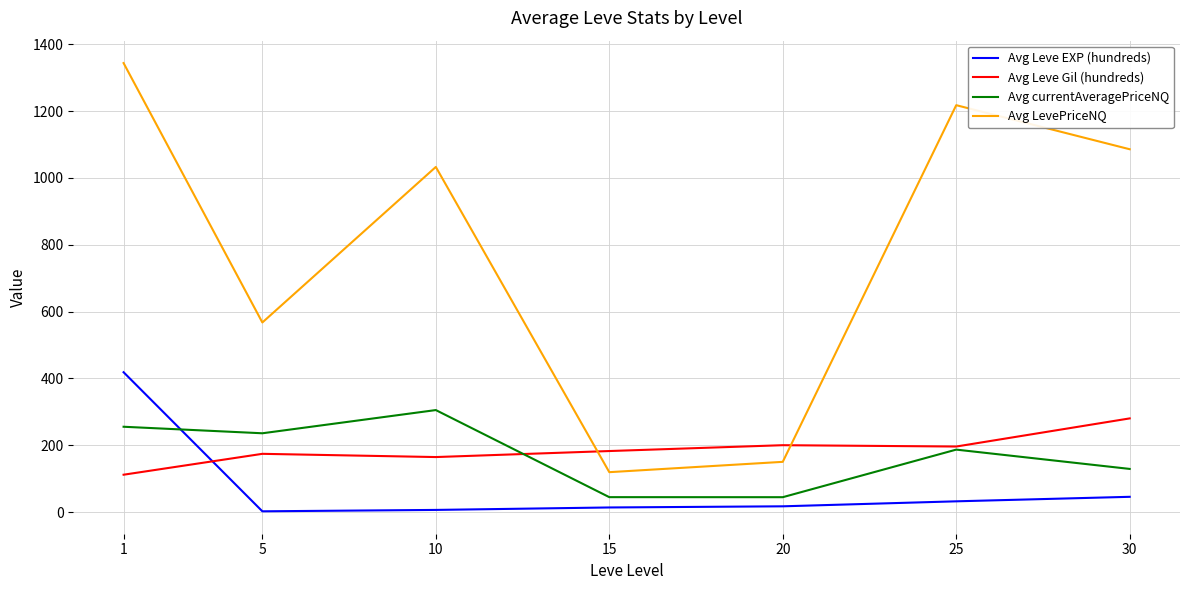

The Avg Leve EXP (hundreds) series shows 17.3 at 20. True or false?

True